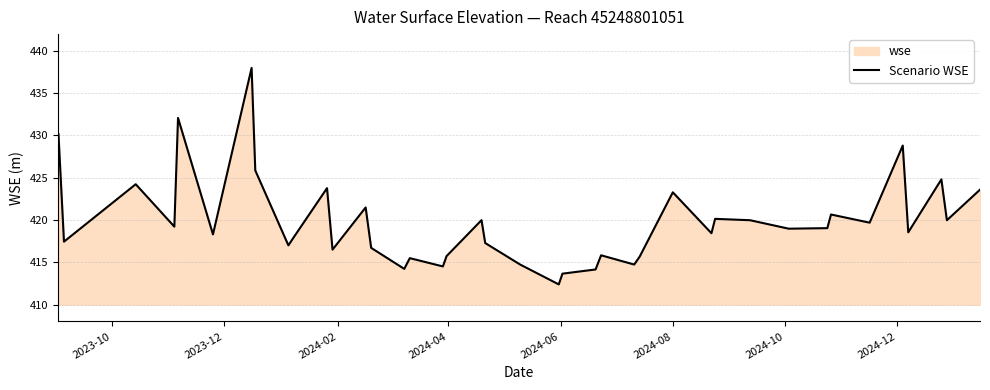

What is the difference between the maximum and minimum values?

25.6